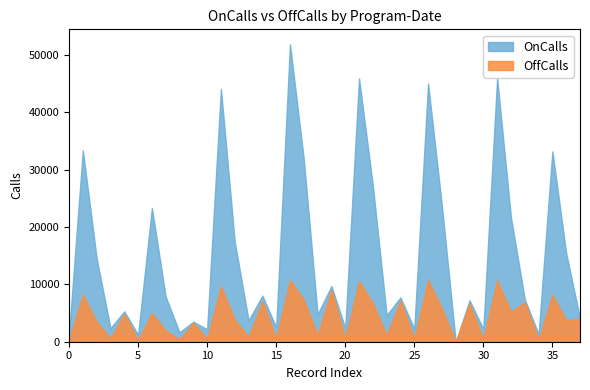

What is the highest value of the OnCalls series?

51912